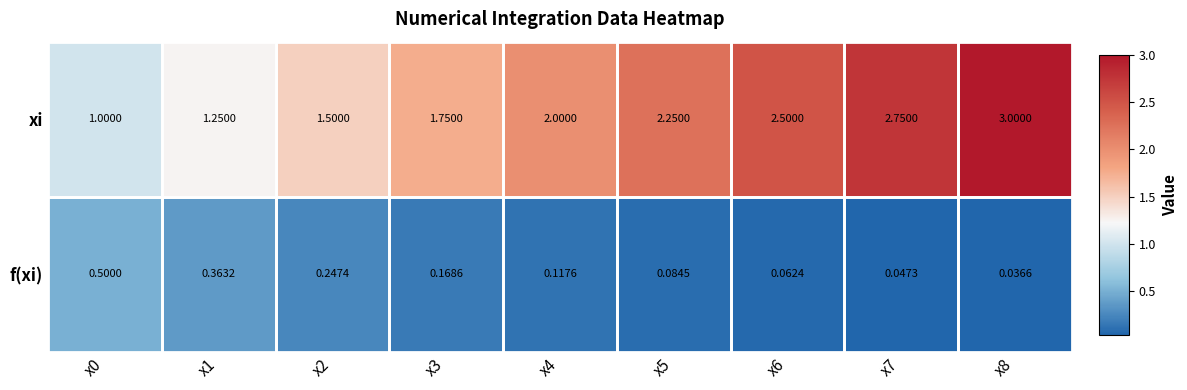

Which category has the highest value across all series?

x8